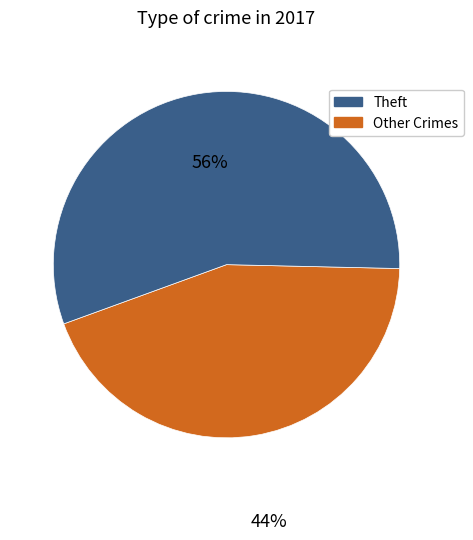

How many slices are in this pie chart?

2